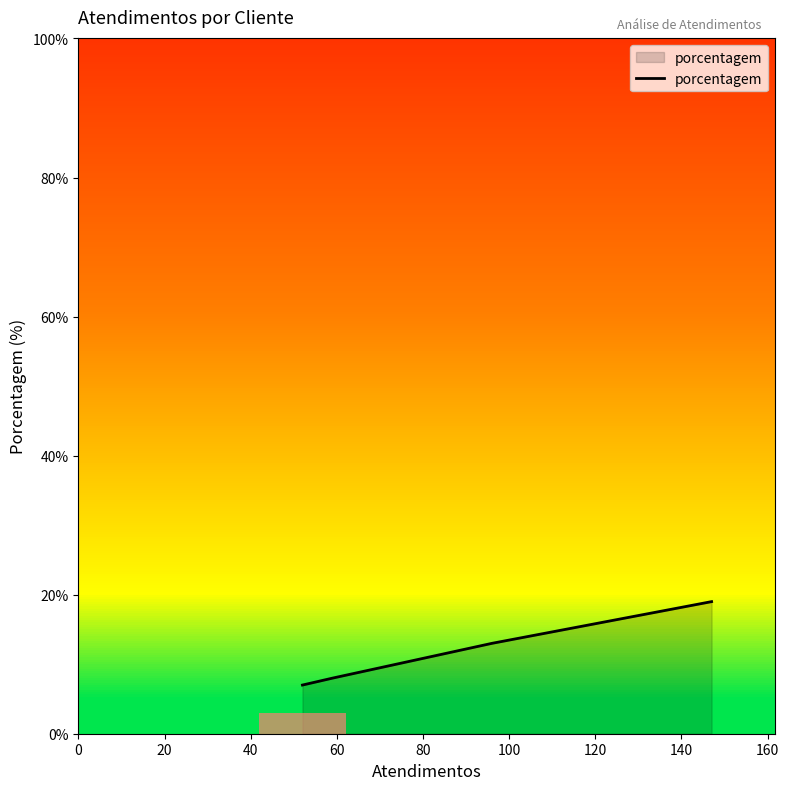

How many series are shown in this chart?

1